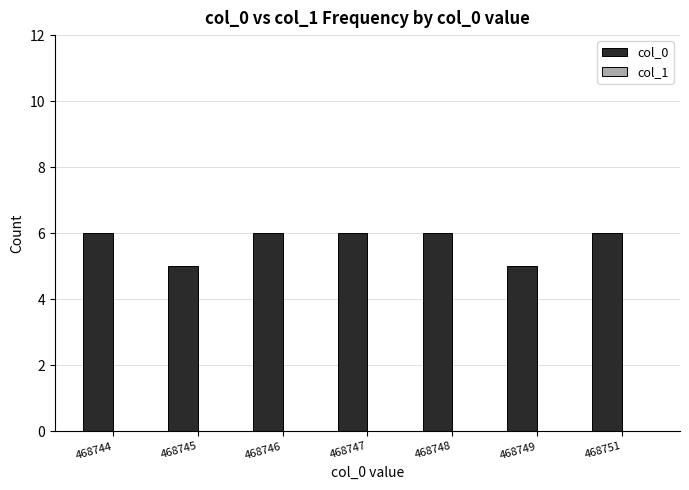

What is the sum of the values at 468744 and 468745?

11